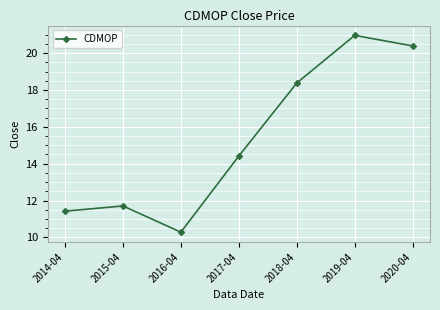

Reading left to right, extract all data points from this chart.

11.4	11.7	10.3	14.4	18.4	21.0	20.4